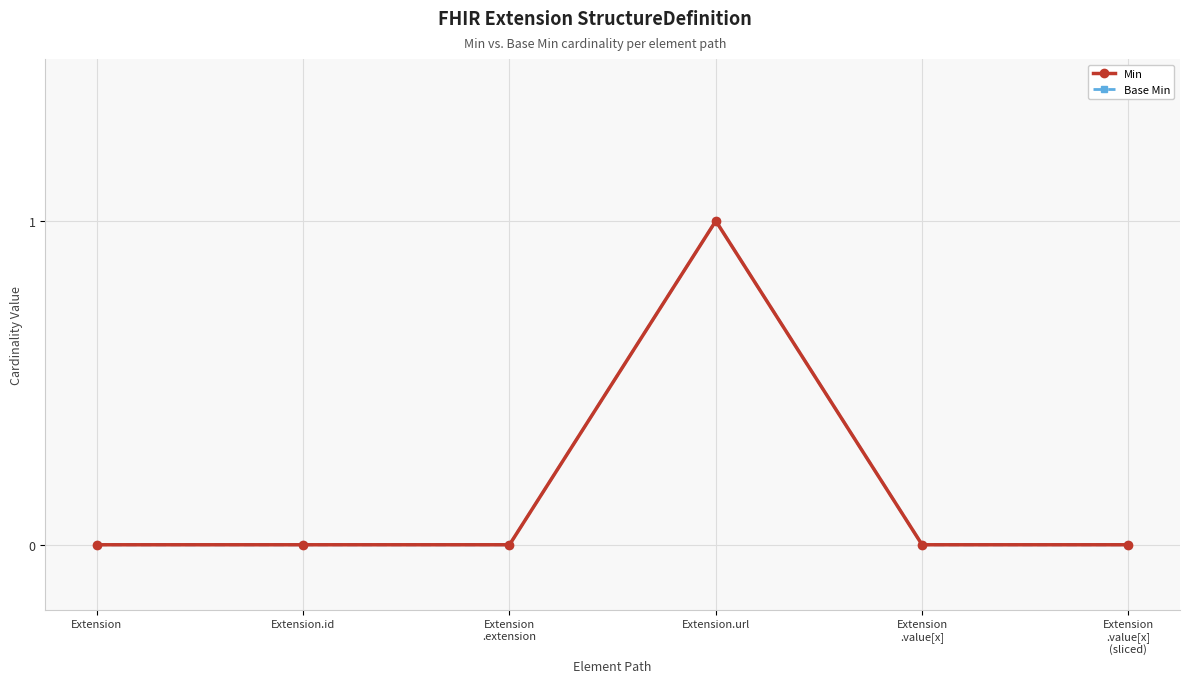

Count the Base Min values in the range 0 to 1.

6